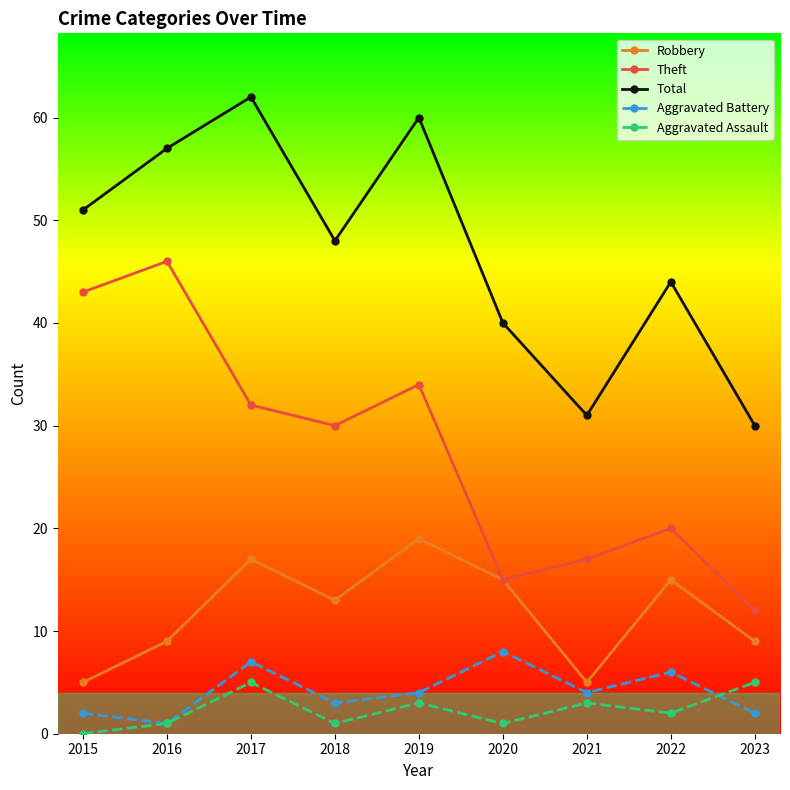

Rank the series by their maximum value, from lowest to highest.

Aggravated Assault, Aggravated Battery, Robbery, Theft, Total